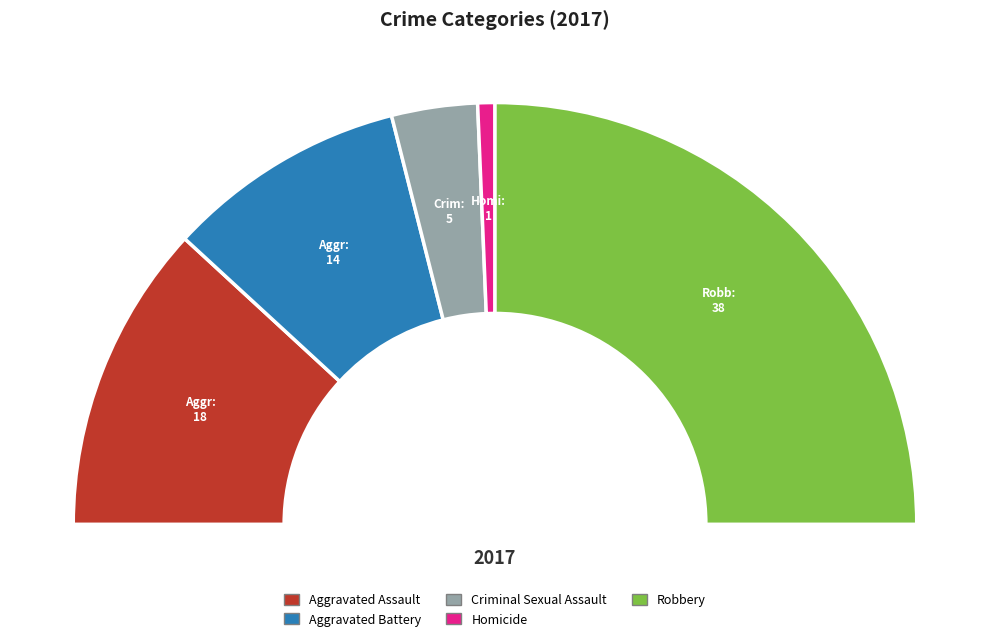

To the nearest percent, what is the difference between the Aggravated Assault and Homicide slice percentages?

22%